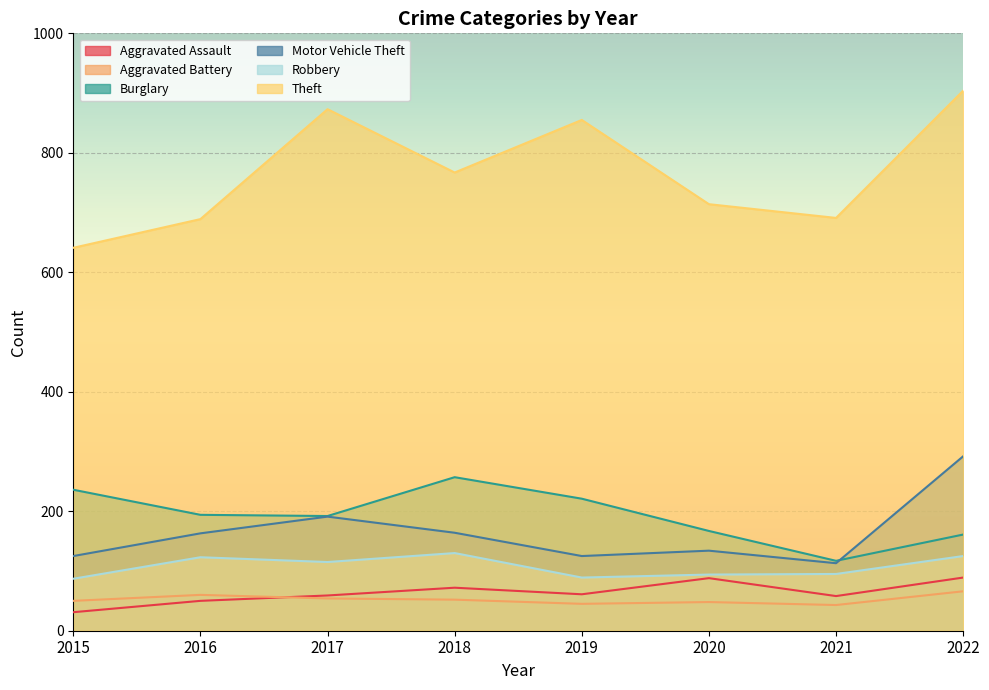

Which category has the lowest value in the Aggravated Assault series?

2015